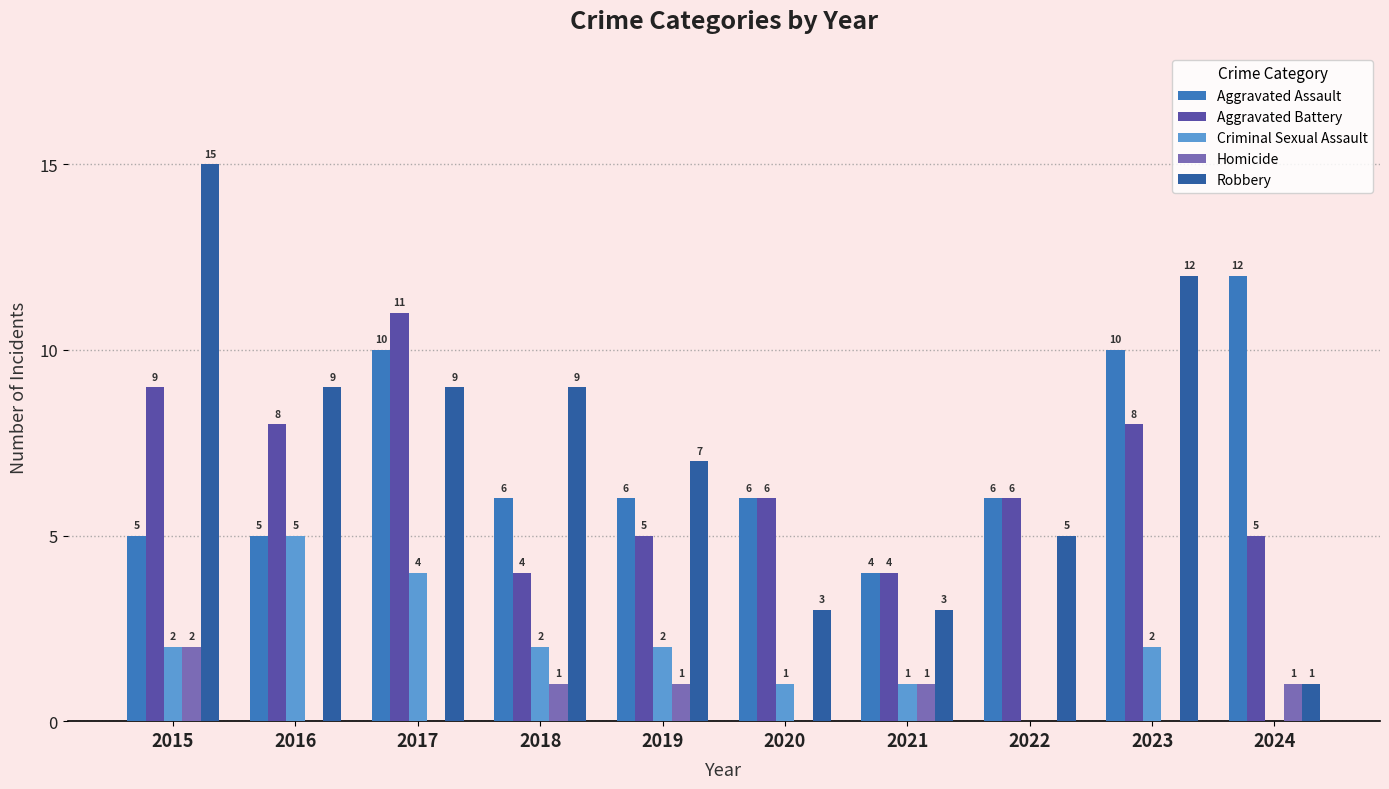

What is the difference between the Aggravated Assault values at 2017 and 2015?

5